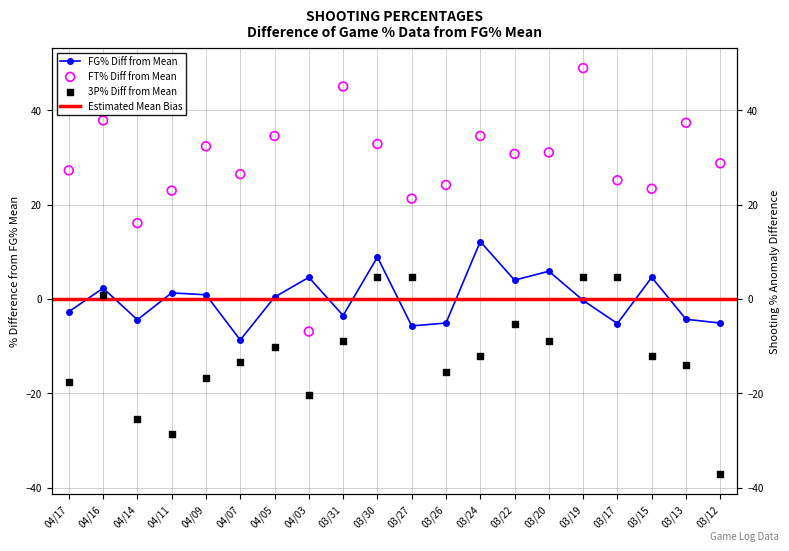

Which series contains the lowest Y value?

3P%